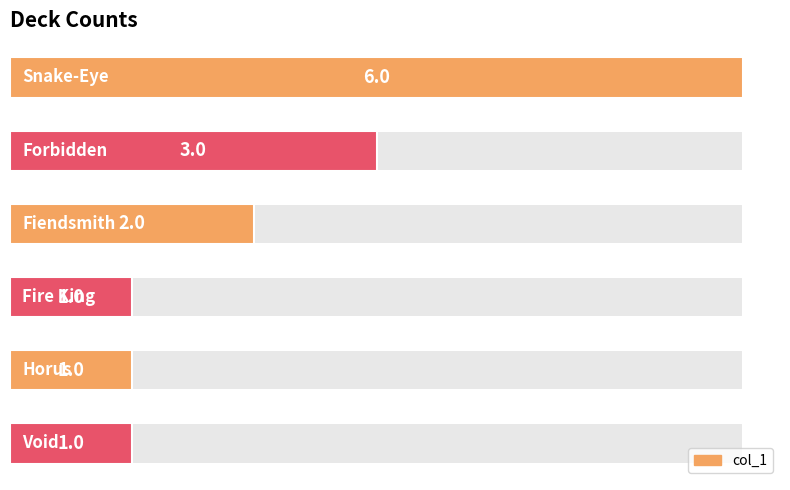

What is the greatest value displayed?

6